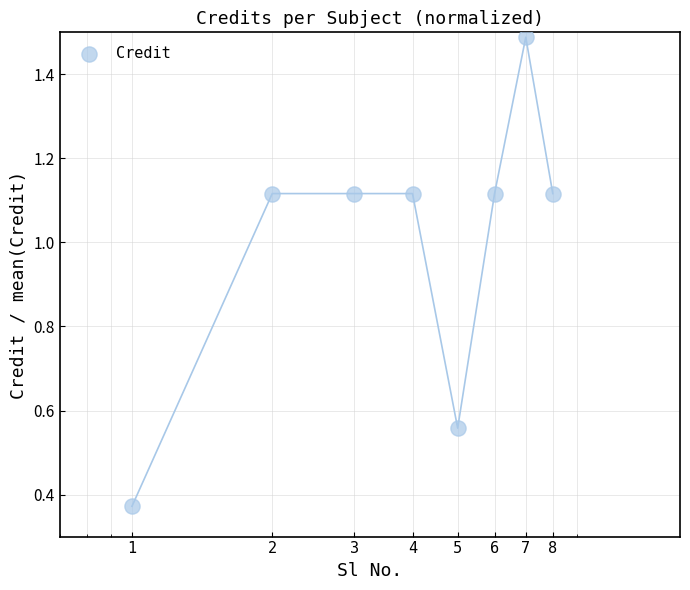

Approximately how many times larger is the value at 2 compared to 3?

1.0